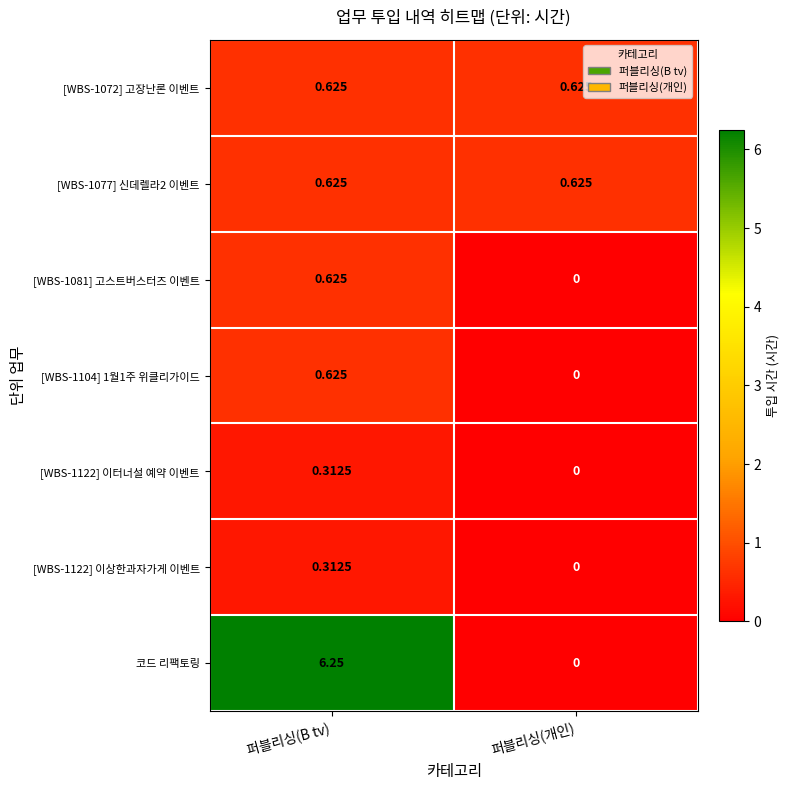

Where is [WBS-1122] 이터너설 예약 이벤트 nearest to the value 0?

퍼블리싱(개인)